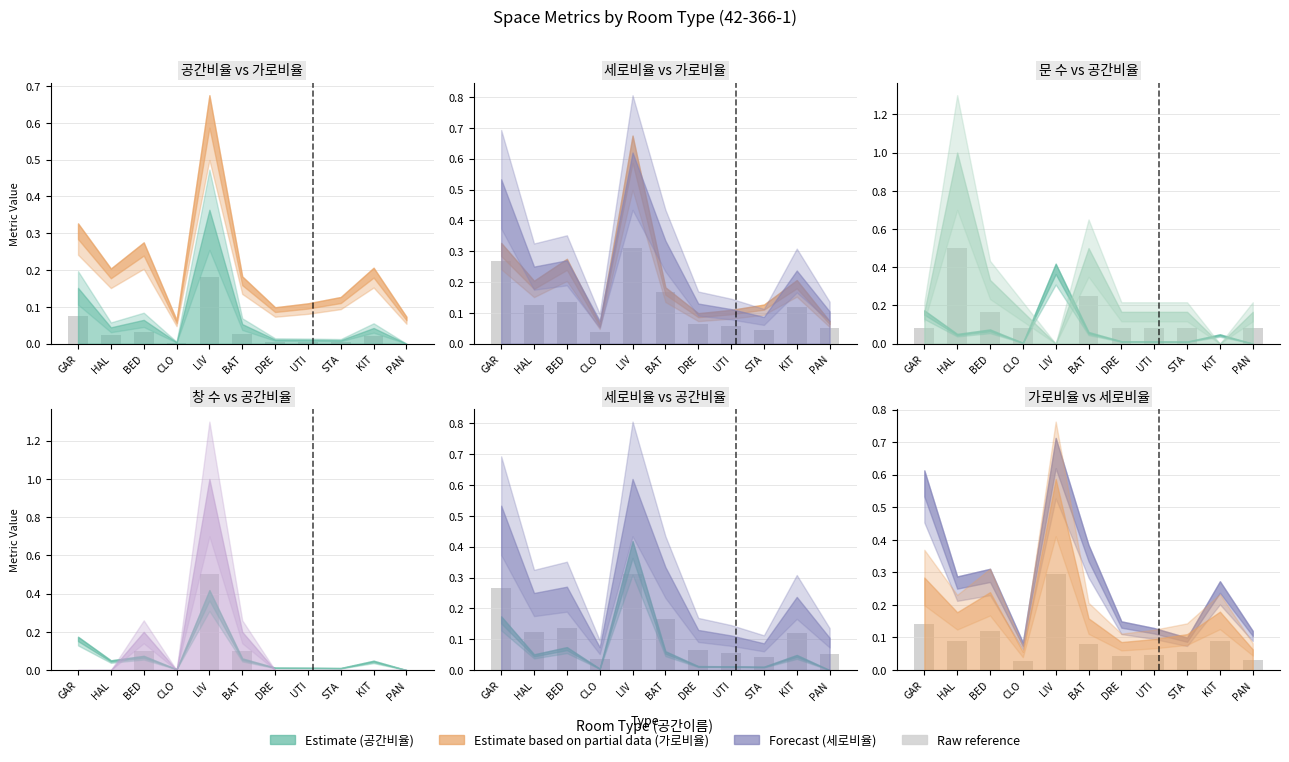

At which label is the value closest to 0?

CLO